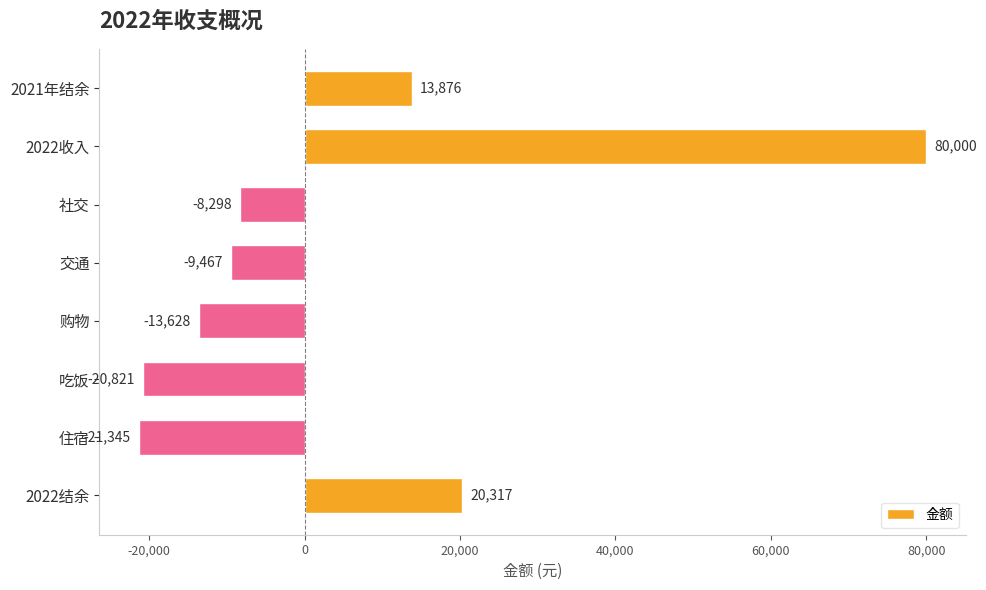

What is the difference between the maximum and minimum values?

101345